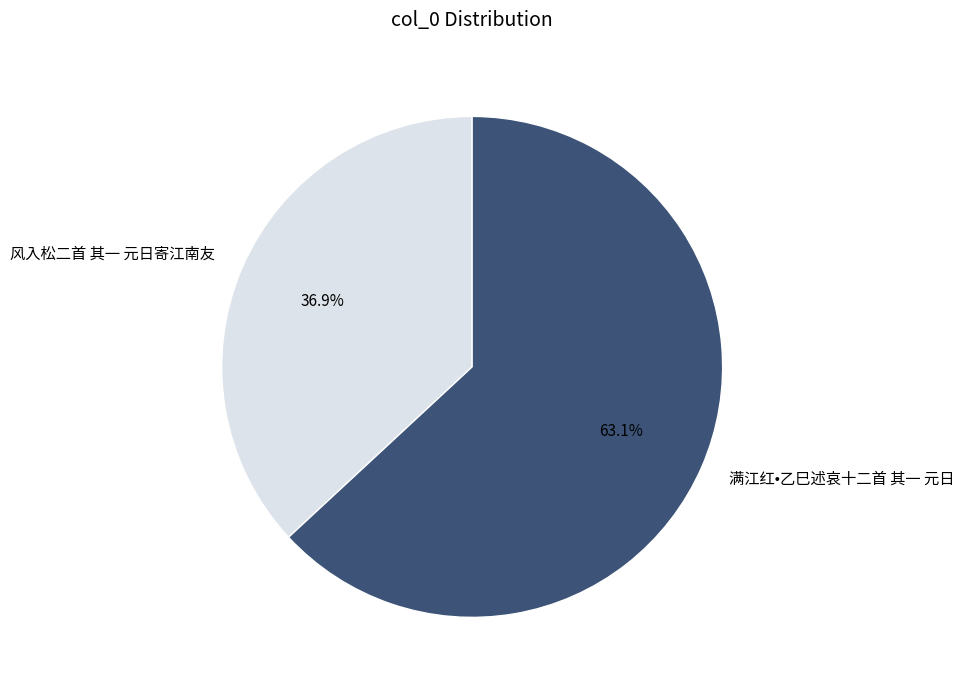

True or false: 满江红•乙巳述哀十二首 其一 元日 accounts for 78% of the total.

False